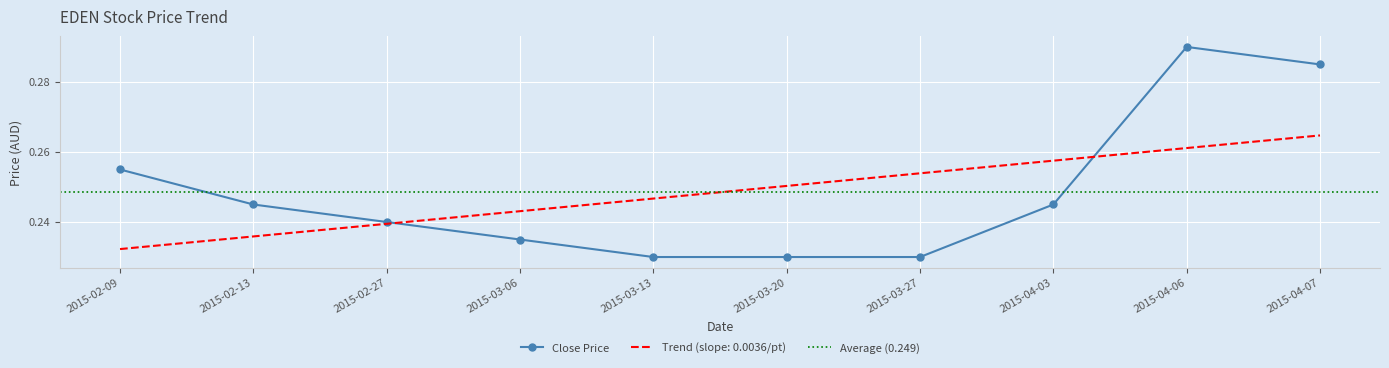

List the labels in order of Trend (slope: 0.0036/pt) value, smallest first.

2015-02-09, 2015-02-13, 2015-02-27, 2015-03-06, 2015-03-13, 2015-03-20, 2015-03-27, 2015-04-03, 2015-04-06, 2015-04-07